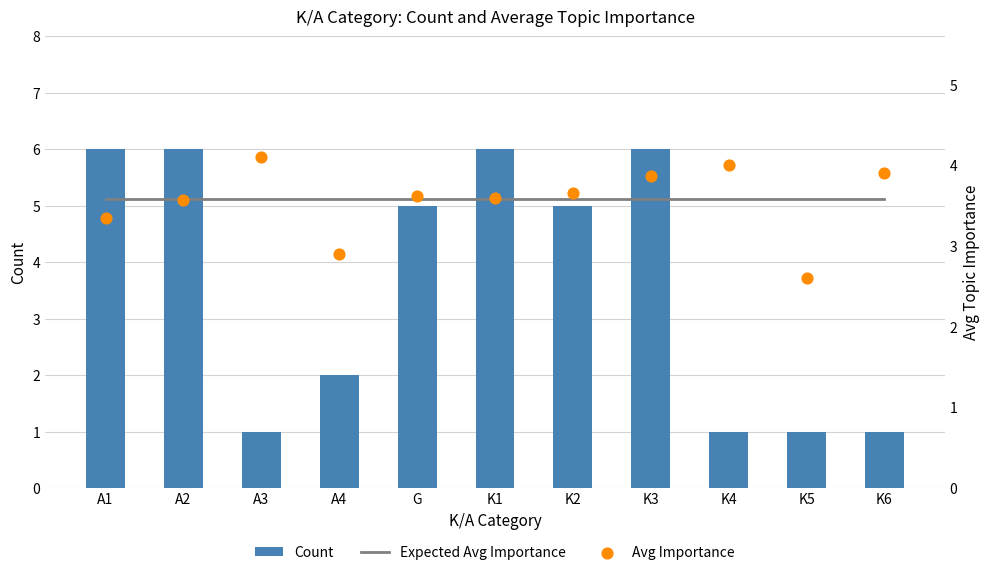

At which category is the sum across all series the highest?

K3